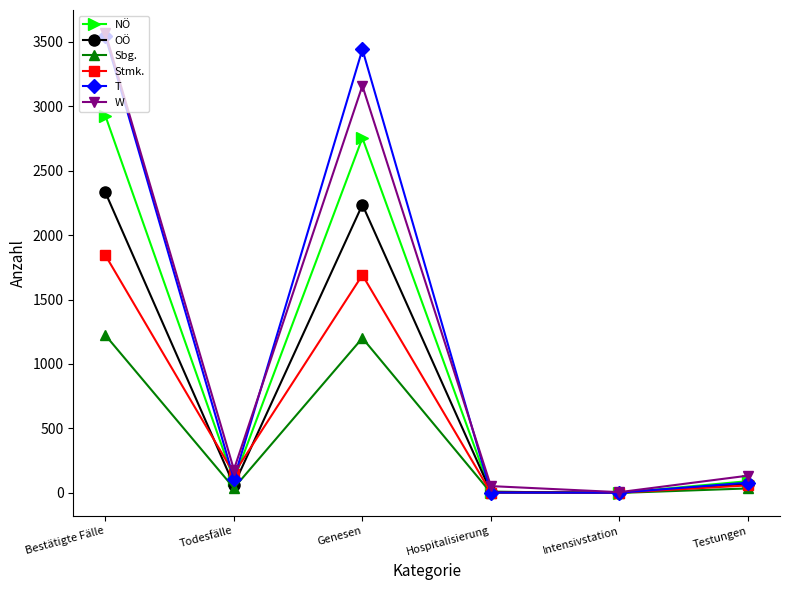

Which series changed the most between Bestätigte Fälle and Testungen?

T